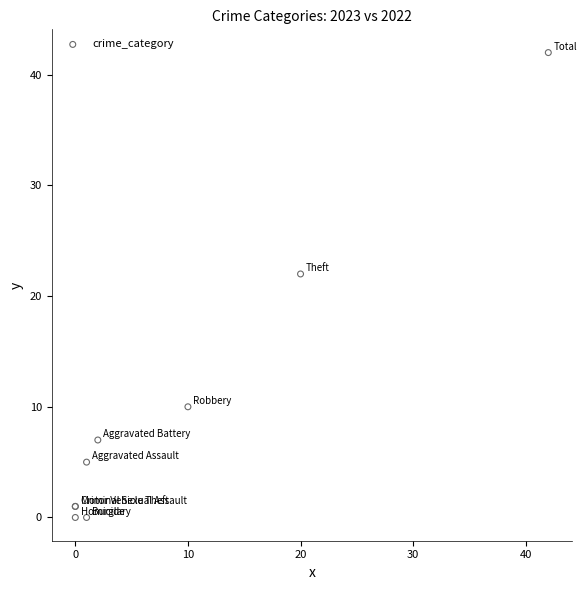

What Y value in the scatter plot is closest to 21?

22